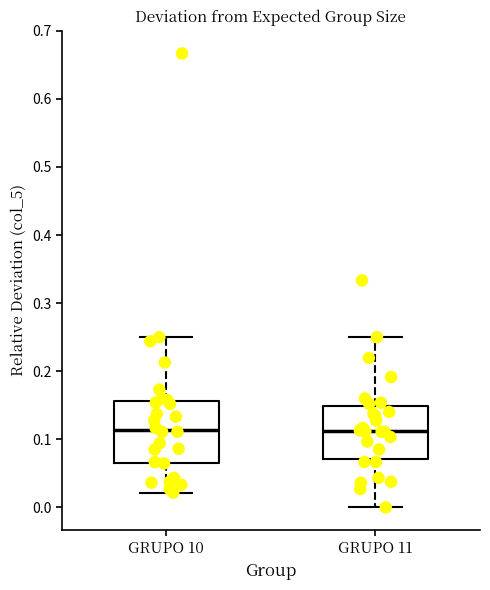

Reading left to right, transcribe this box plot: for each box, give where its median line is, the range the box spans, and where its two whiskers end, as read against the y-axis. The values are not printed on the chart, so give them approximately, as read against the axis.

GRUPO 10: median 0.11, box 0.07 to 0.16, whiskers 0.02 to 0.25
GRUPO 11: median 0.11, box 0.07 to 0.15, whiskers 0.00 to 0.25